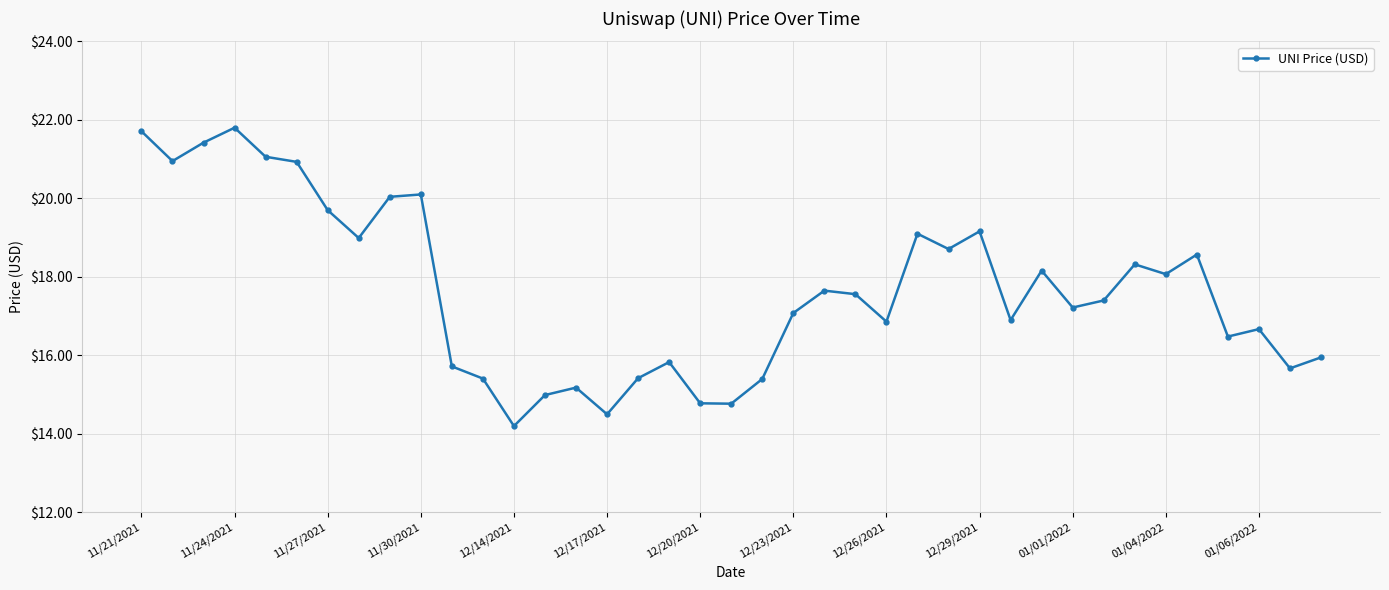

Does the chart display data point markers on the line(s)?

Yes